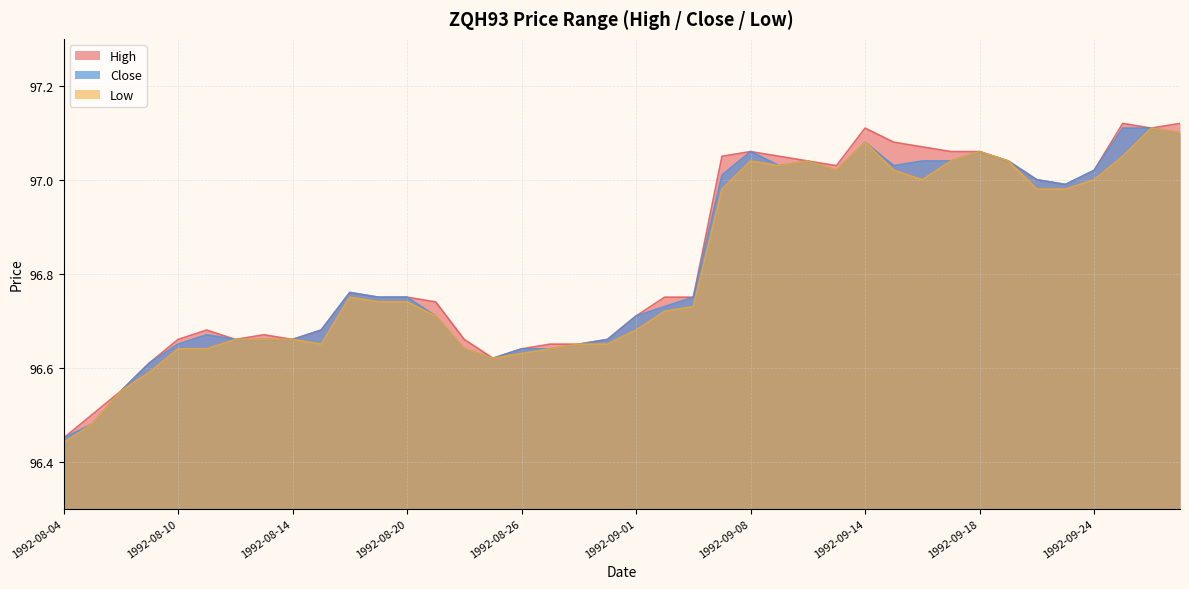

Read the Low value at 1992-09-16.

97.0